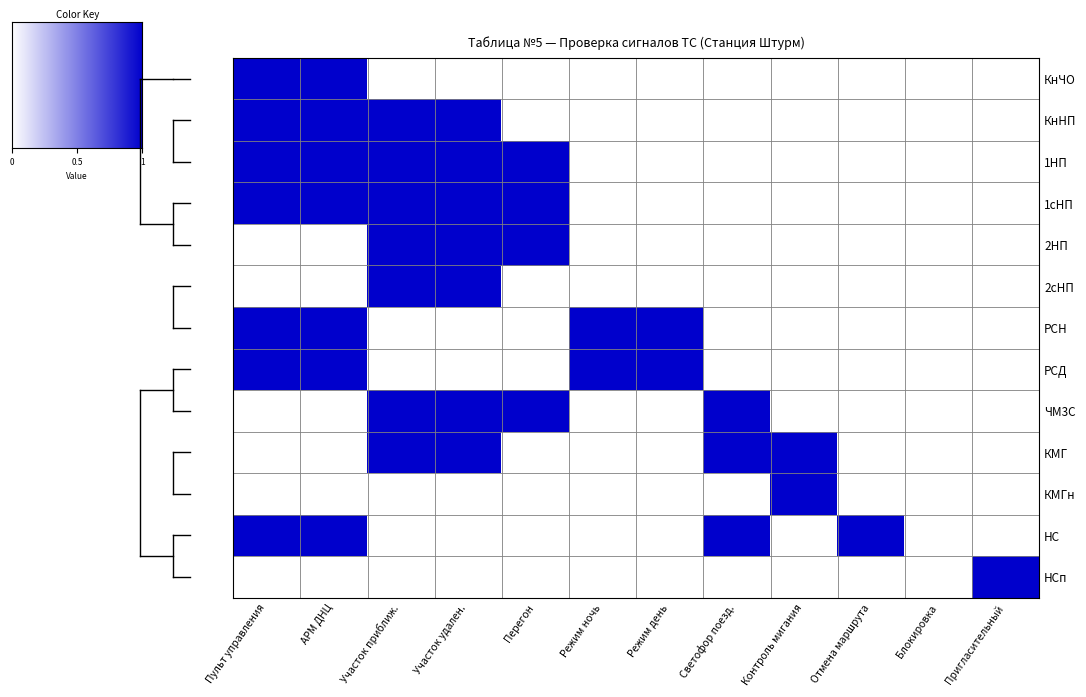

How many distinct data groups are displayed?

13